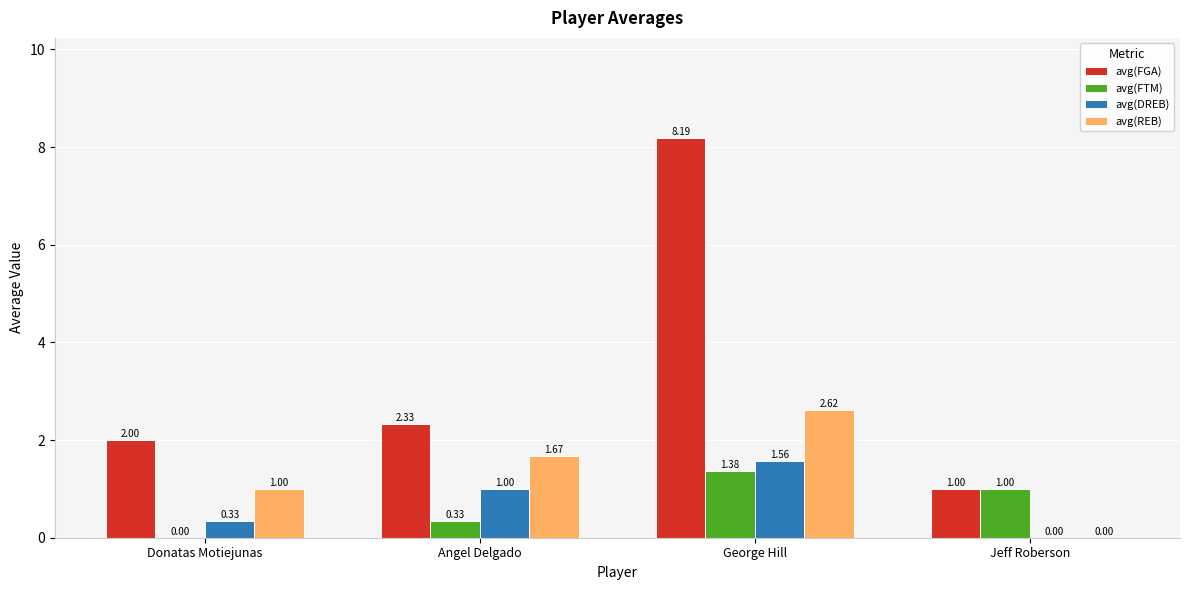

What is the sum of all avg(FGA) values?

13.5